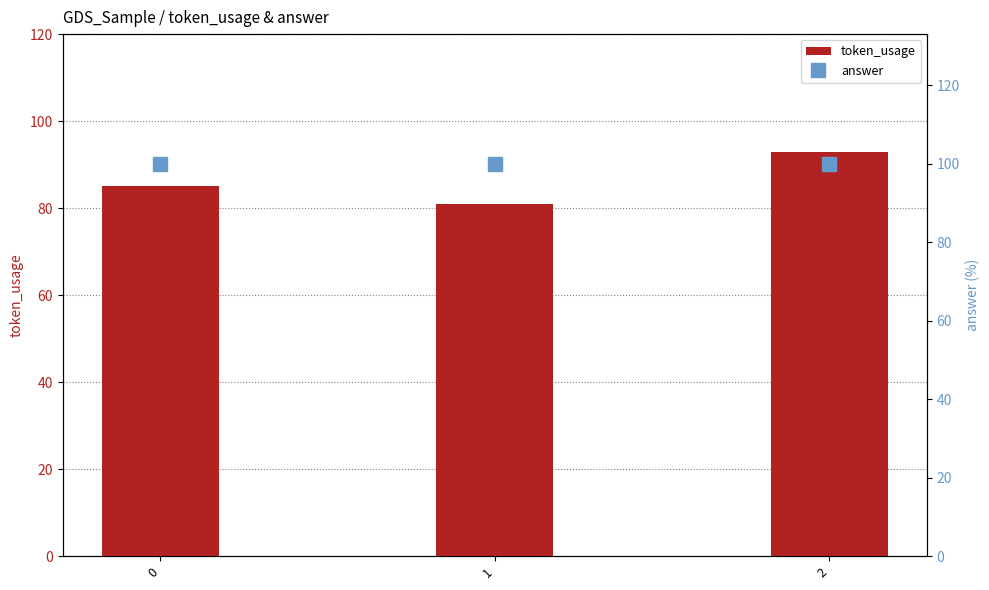

Which has a higher value, 2 or 1?

2